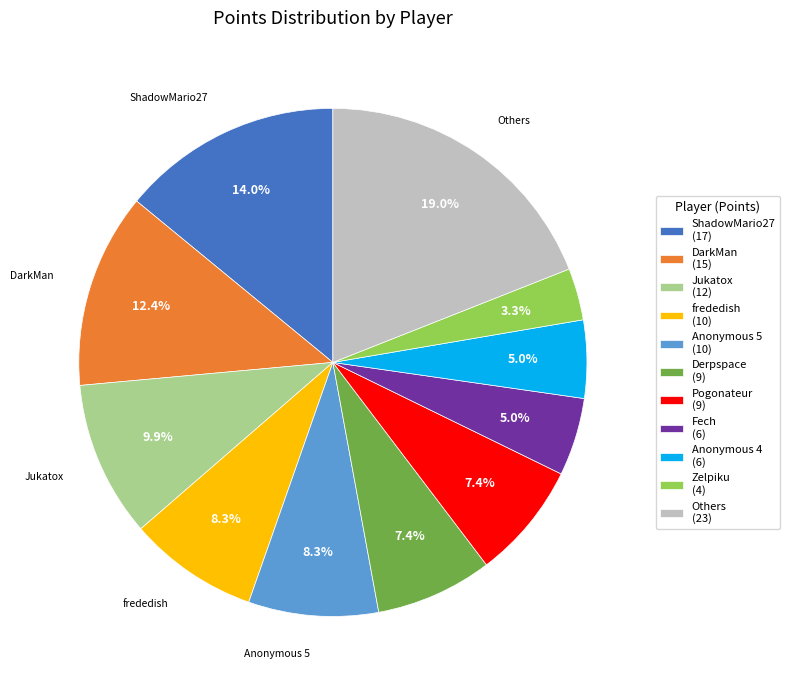

Which slice is the smallest?

Zelpiku (4)